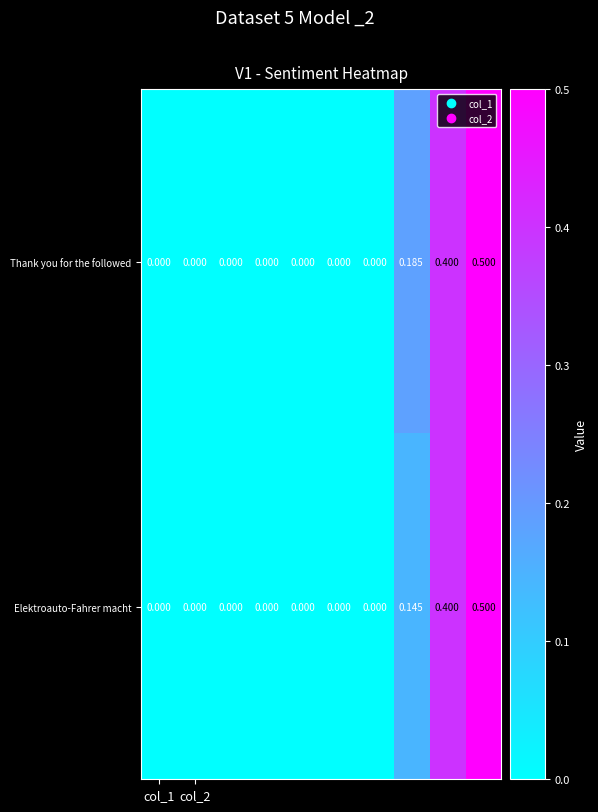

Rank the series by their average value, from lowest to highest.

Elektroauto-Fahrer macht, Thank you for the followed